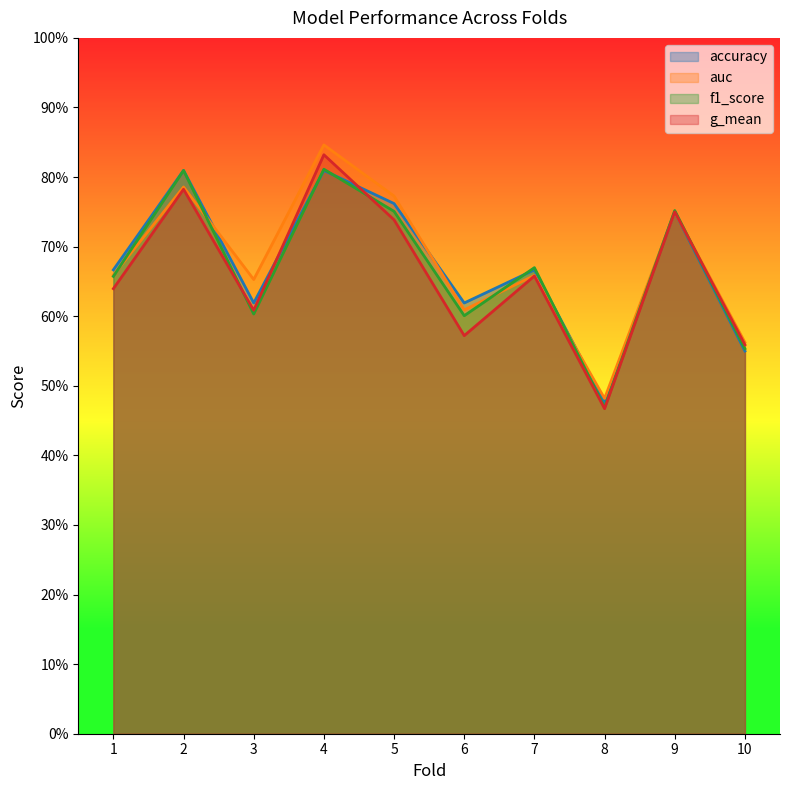

The g_mean series shows 0.6 at 3. True or false?

True